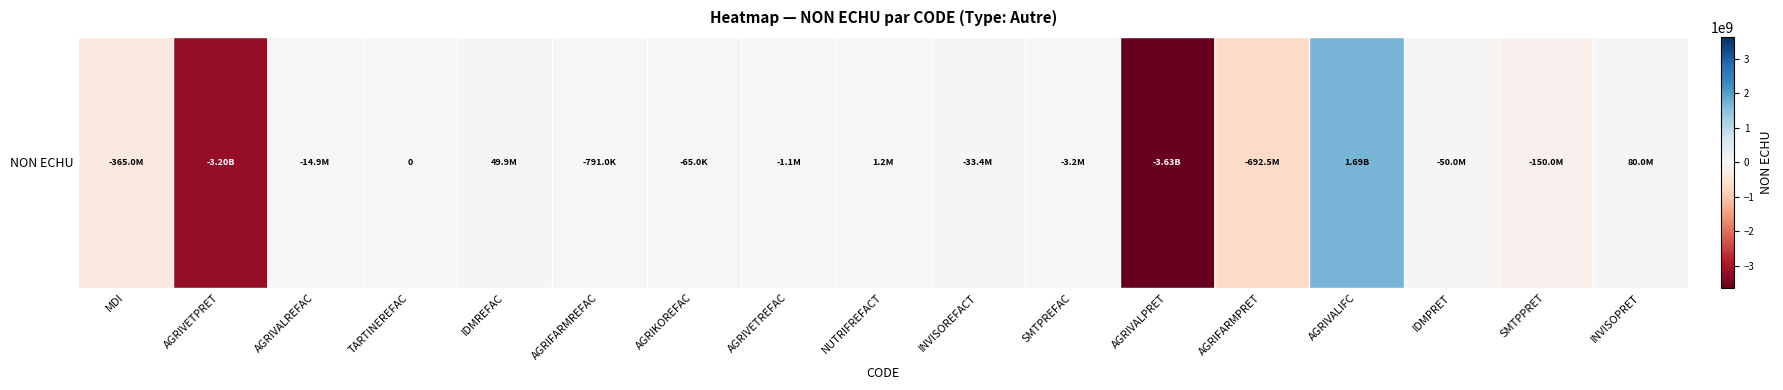

At which label does the data first exceed -3158400?

TARTINEREFAC